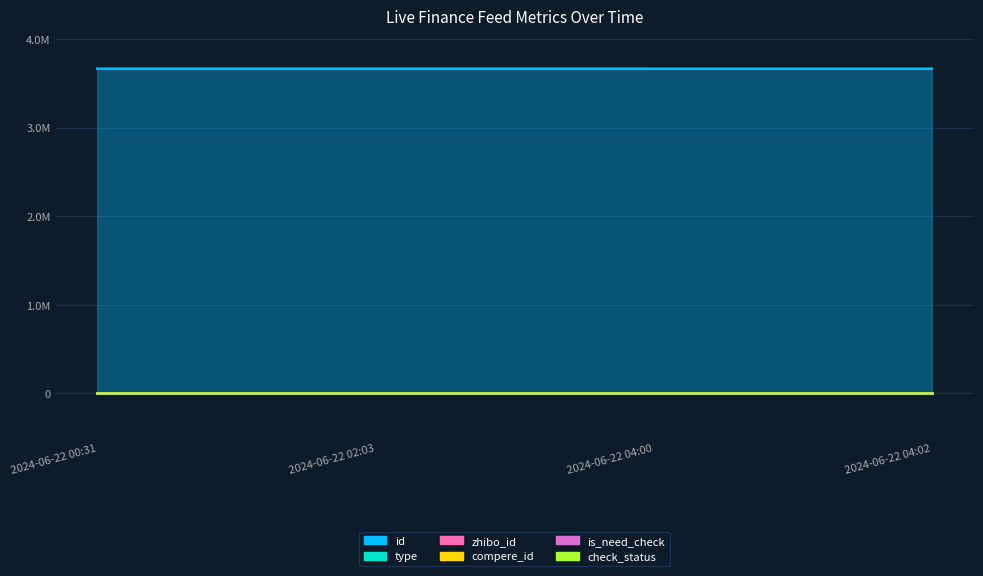

Reading left to right, what are all the values shown in this chart?

id: 3666272	3666270	3666238	3666208
type: 1	1	0	0
zhibo_id: 152	152	152	152
compere_id: 0	0	0	0
is_need_check: 0	0	0	0
check_status: 1	1	1	1